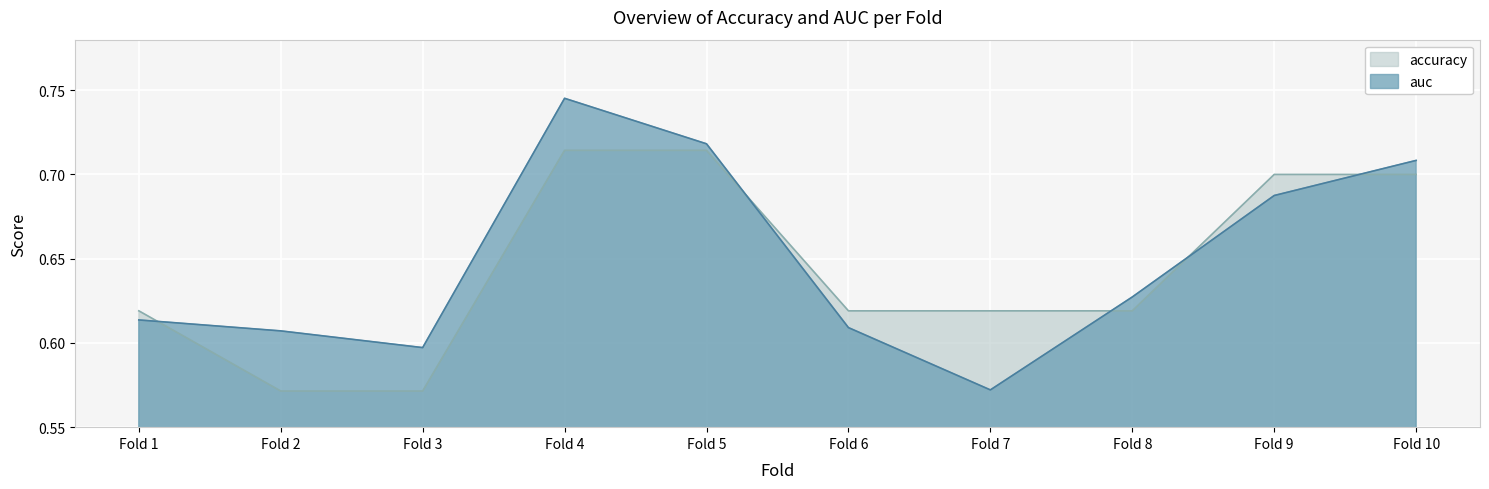

Reading left to right, list all the values displayed in this chart.

accuracy: 0.6	0.6	0.6	0.7	0.7	0.6	0.6	0.6	0.7	0.7
auc: 0.6	0.6	0.6	0.7	0.7	0.6	0.6	0.6	0.7	0.7